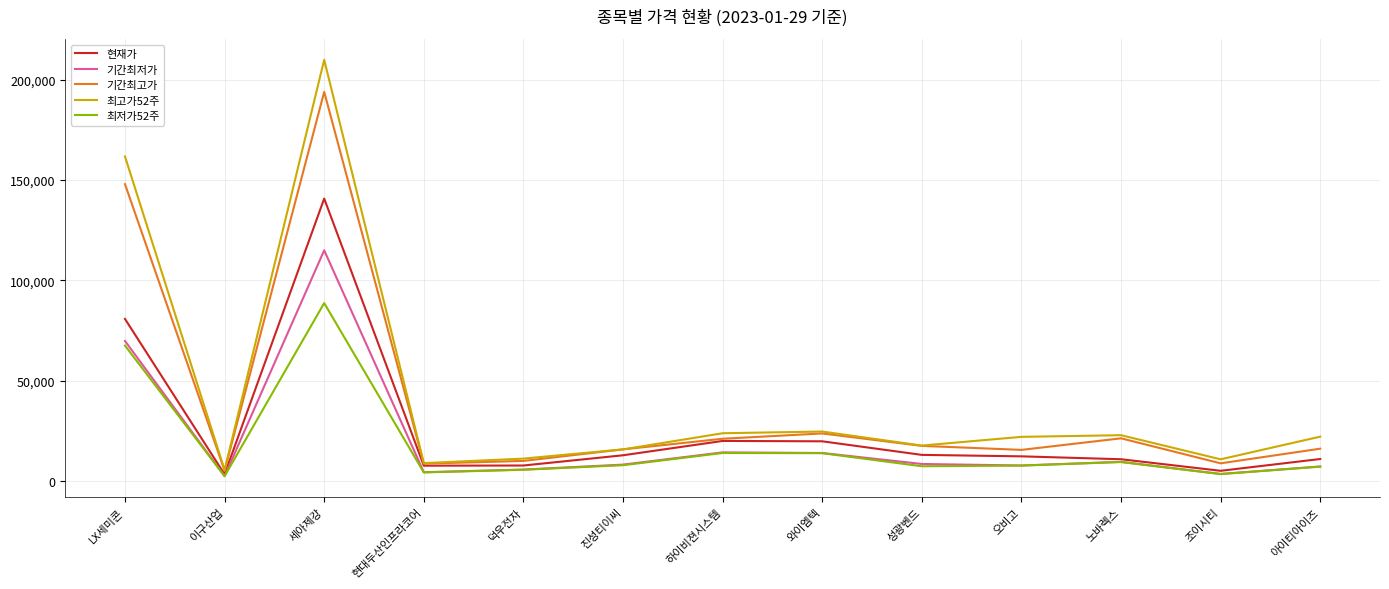

Which series has the widest spread of values?

최고가52주